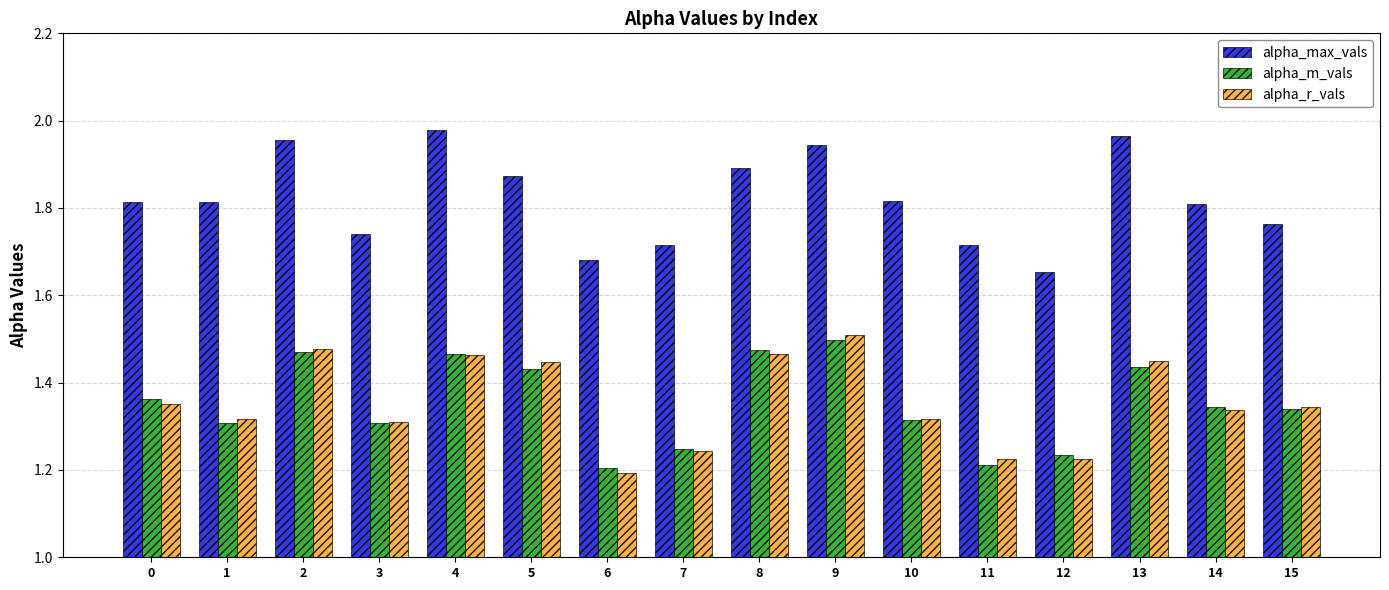

What is the spread (max minus min) of values at 15?

0.4